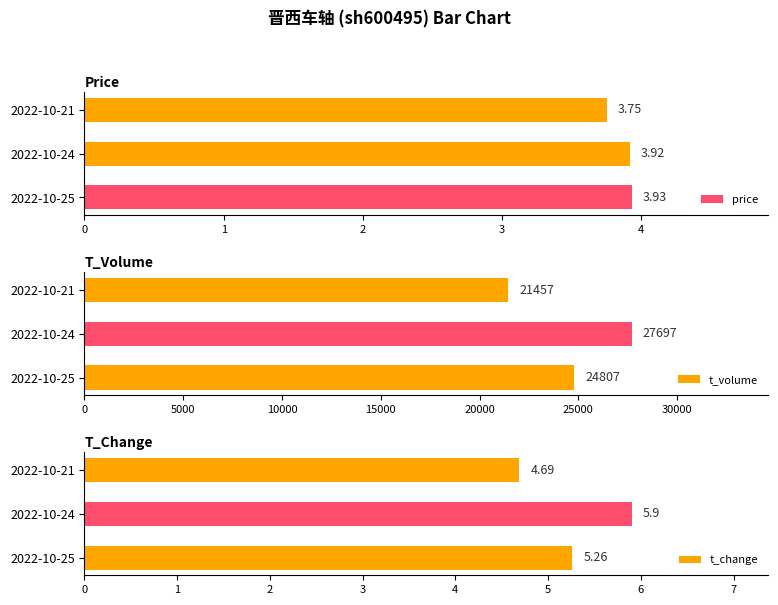

Which category has the highest value in the t_volume series?

2022-10-24